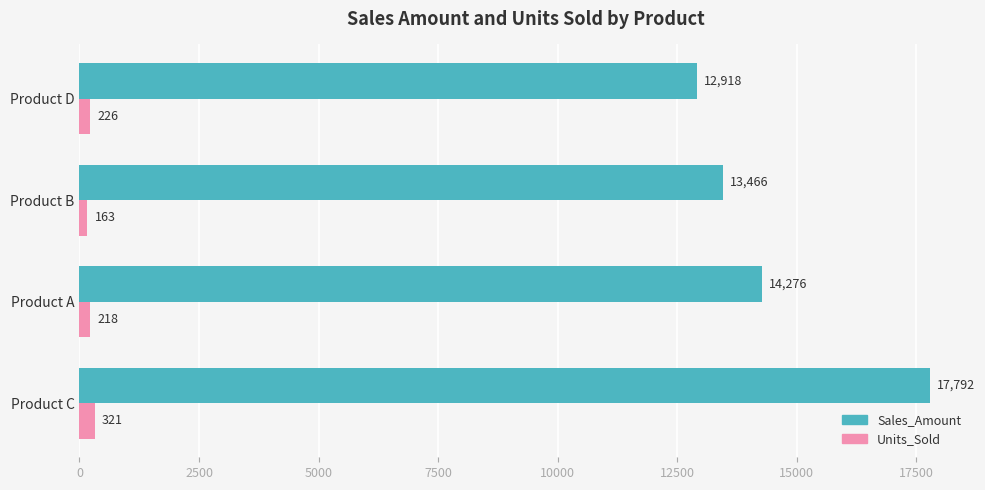

How many distinct data groups are displayed?

2